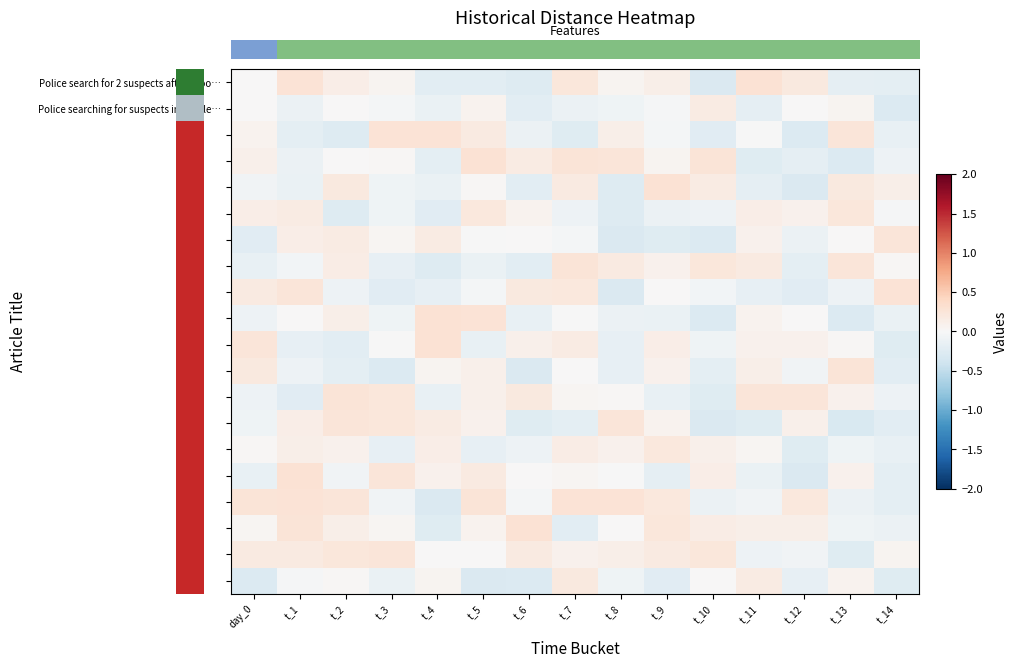

What is the maximum value shown in the chart?

0.3